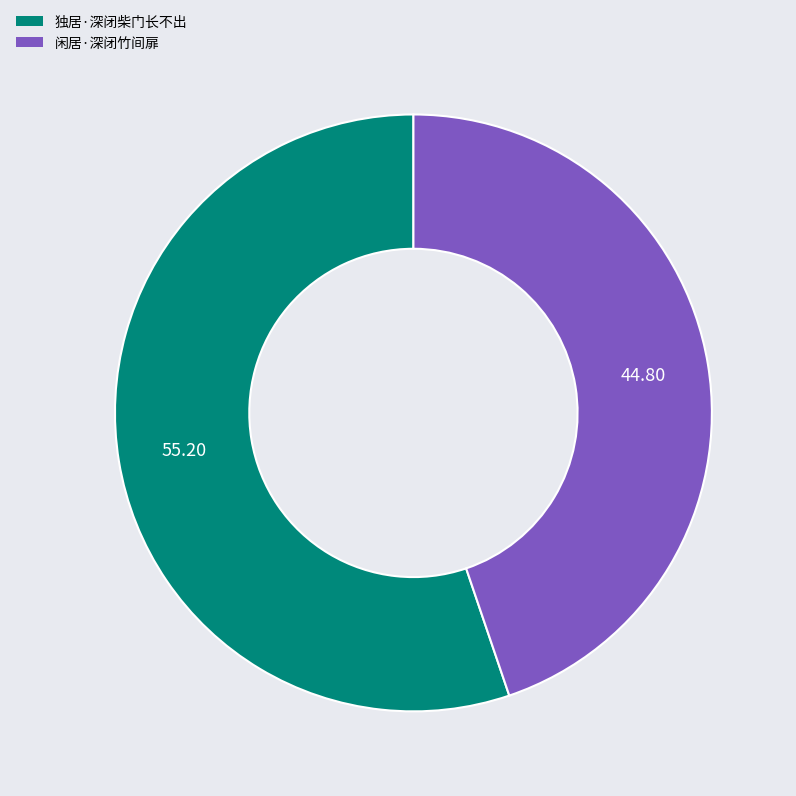

Does 闲居·深闭竹间扉 represent more than half of the total?

No